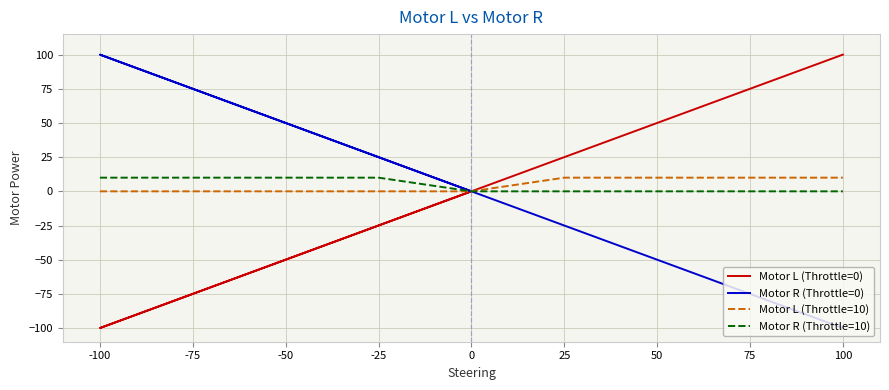

Is the value of Motor R at 0 greater than the value of Motor L at -25?

Yes